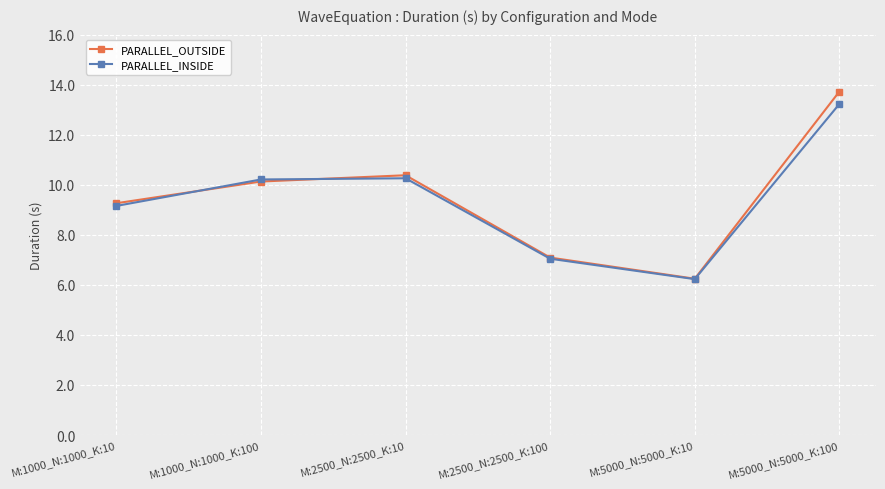

What is the difference between the highest and lowest values at M:1000_N:1000_K:100?

0.1